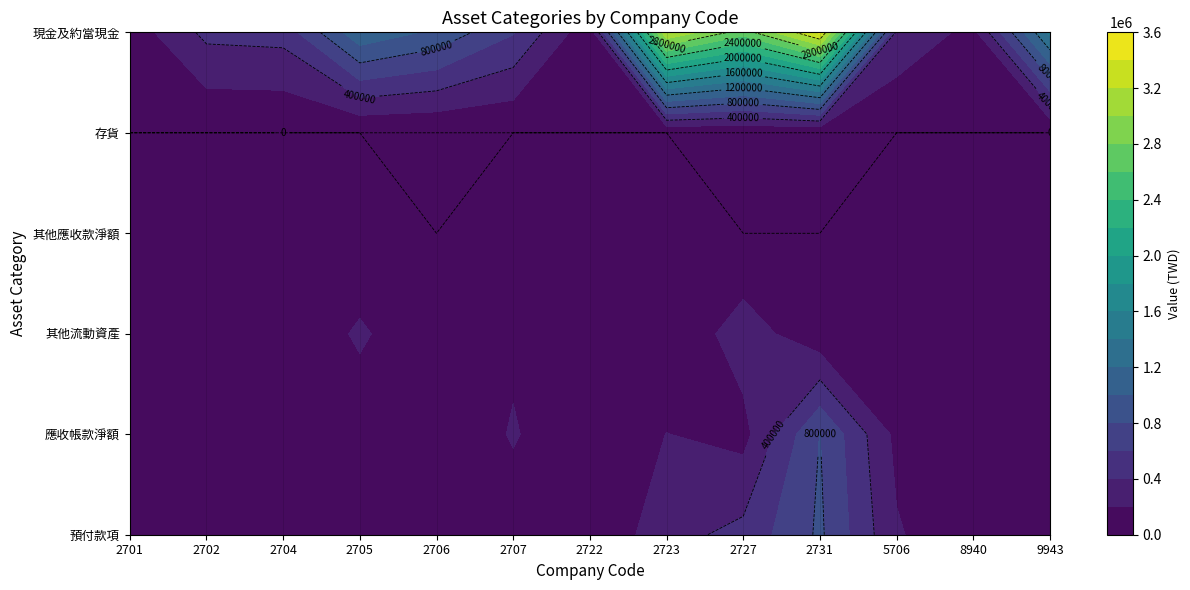

Which series has the largest range (max minus min)?

現金及約當現金